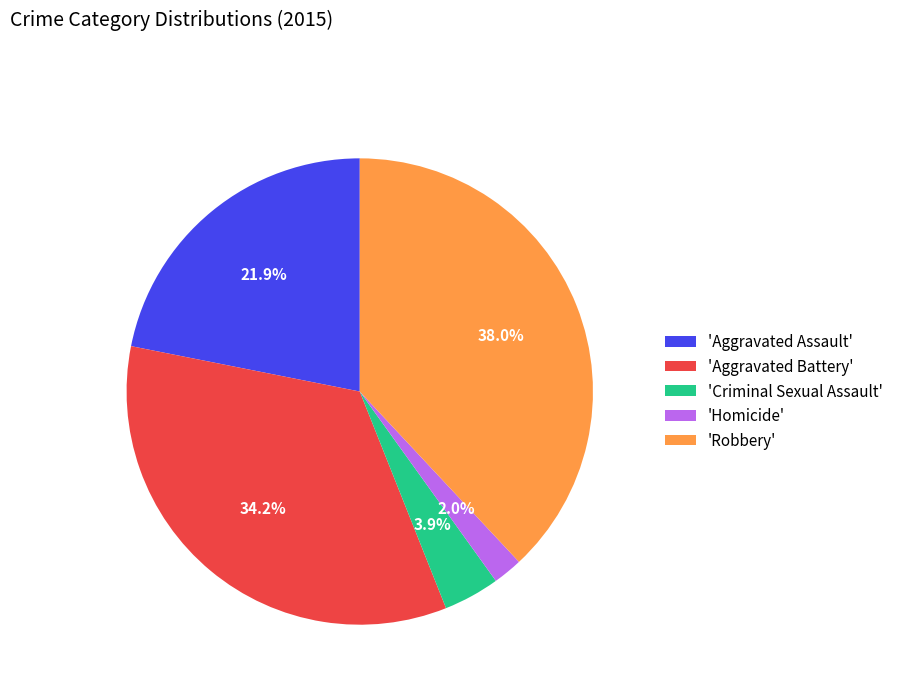

To the nearest percent, what is the difference between the largest and smallest slice percentages?

36%